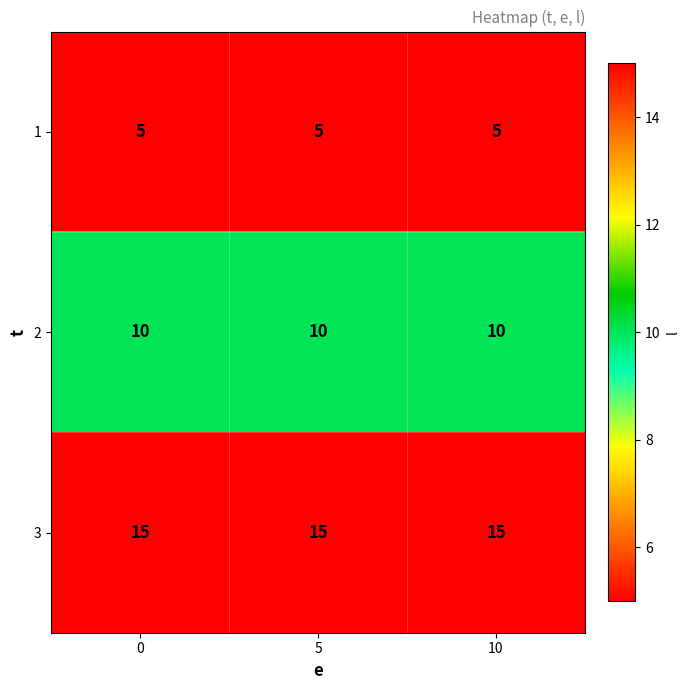

The value of 2 at 10 is 10. True or false?

True